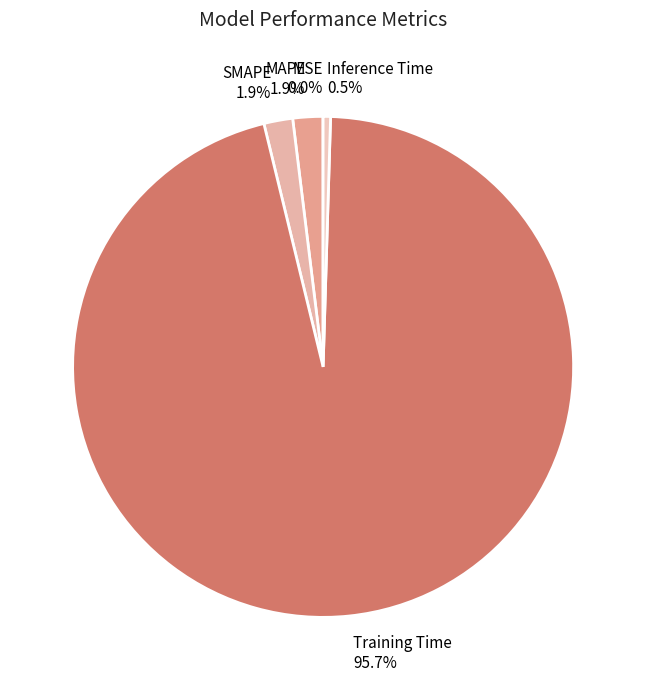

The Training Time slice represents 96% of the pie. True or false?

True